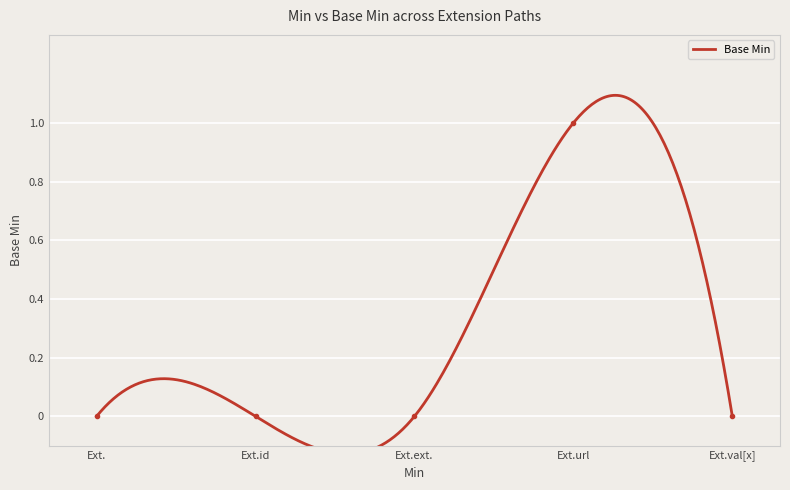

The value at Ext.id is -1. True or false?

False